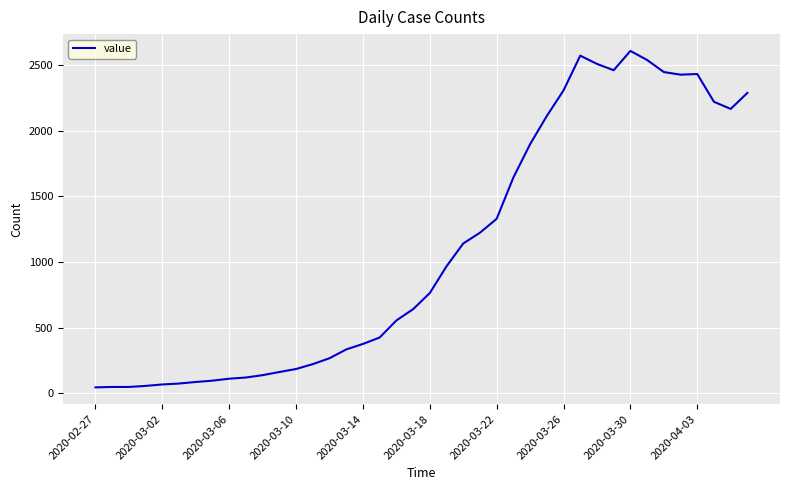

What is the greatest value displayed?

2609